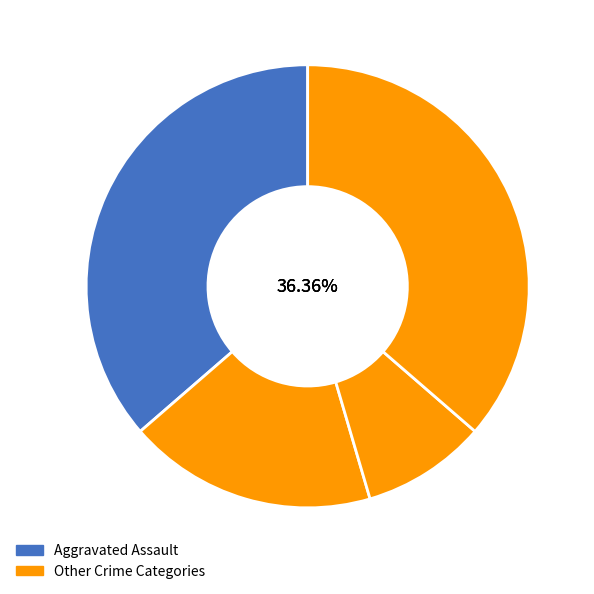

How many segments does this pie chart have?

4